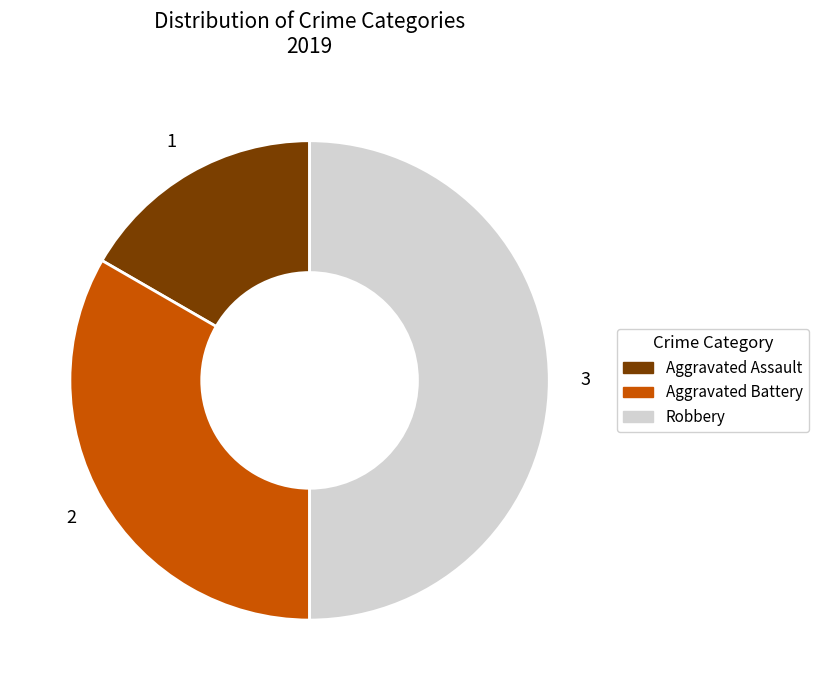

How many slices are in this pie chart?

3